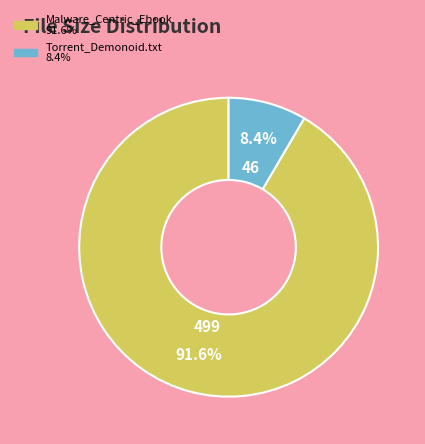

Is there a majority slice in this chart?

Yes